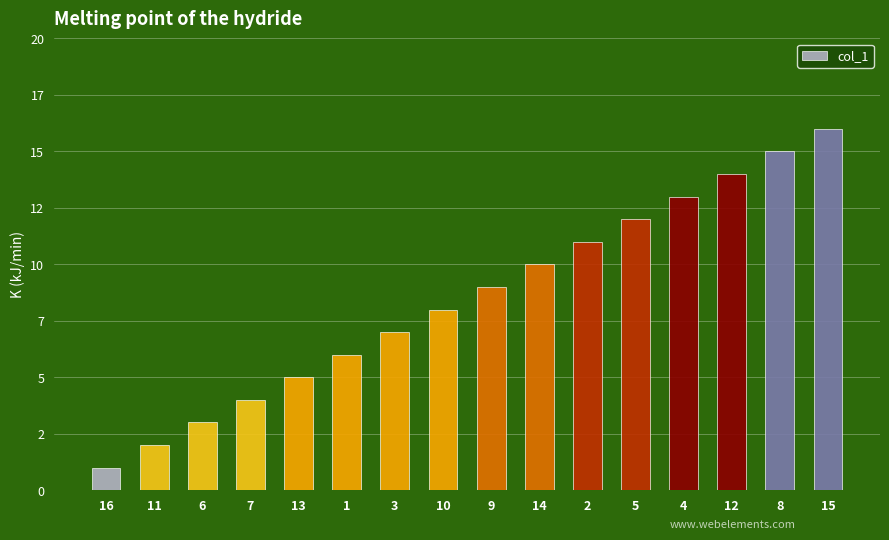

Are the bars horizontal?

No